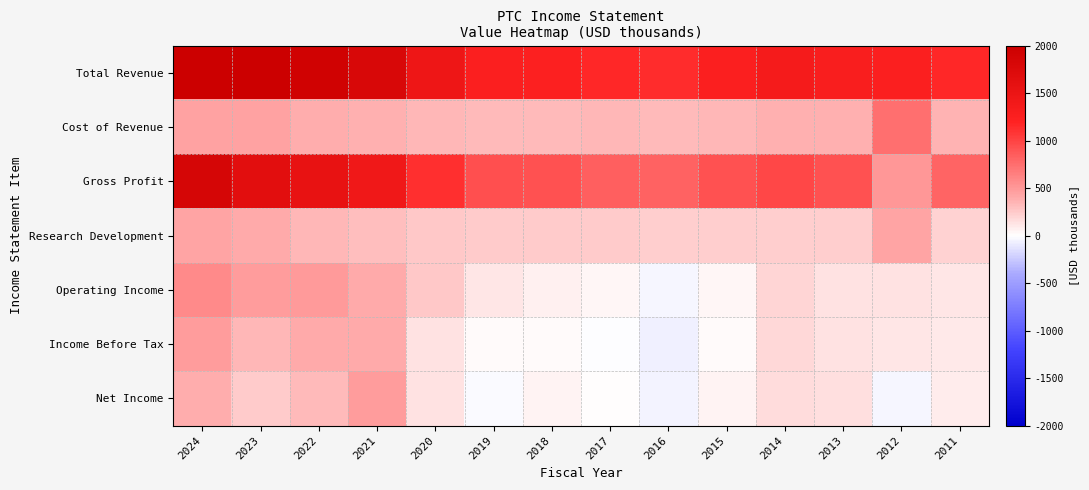

What is the total value across all series at 2020?

3690500